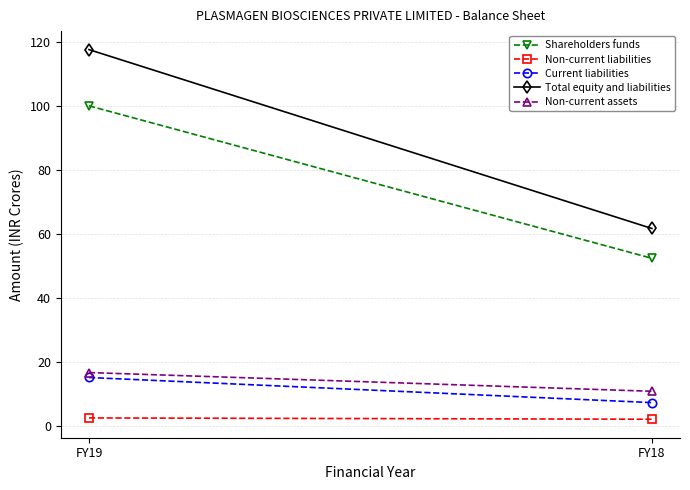

How many values in the Shareholders funds series exceed 100?

1